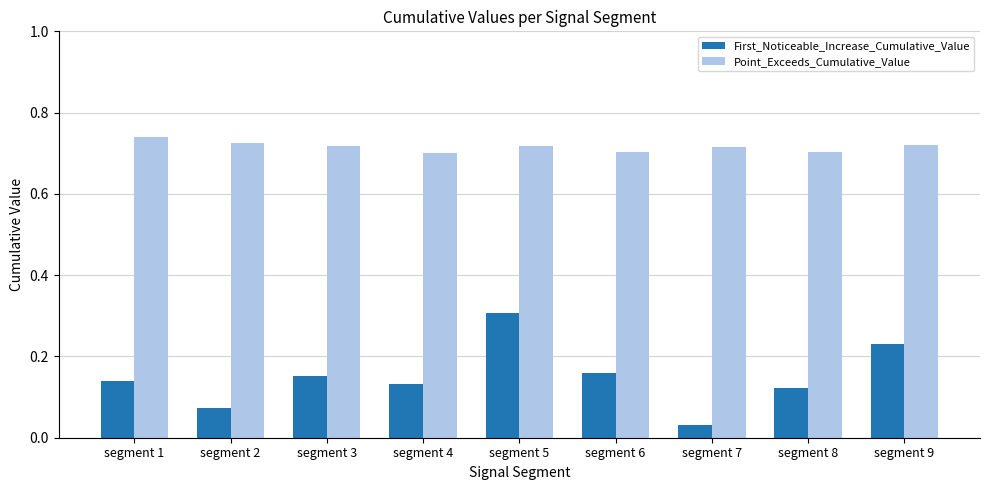

At which category is the sum across all series the highest?

segment 5